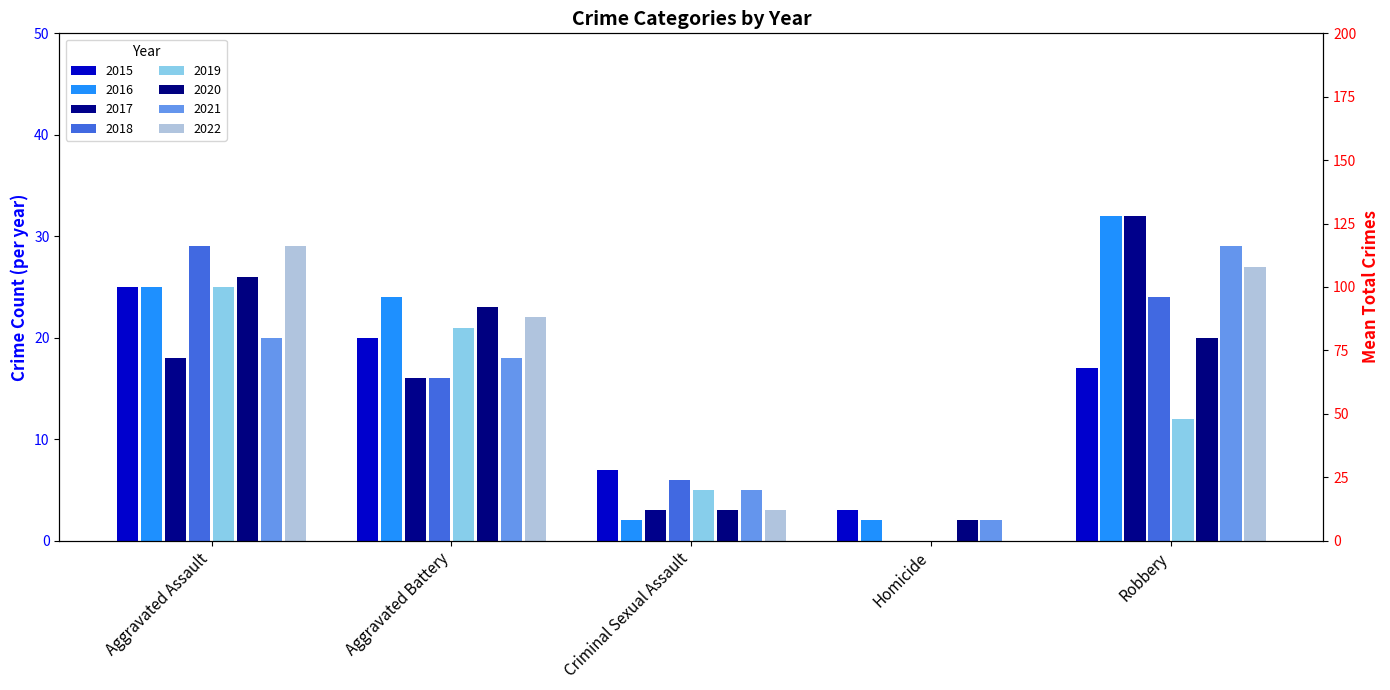

Which has a higher value, Robbery or Homicide?

Robbery